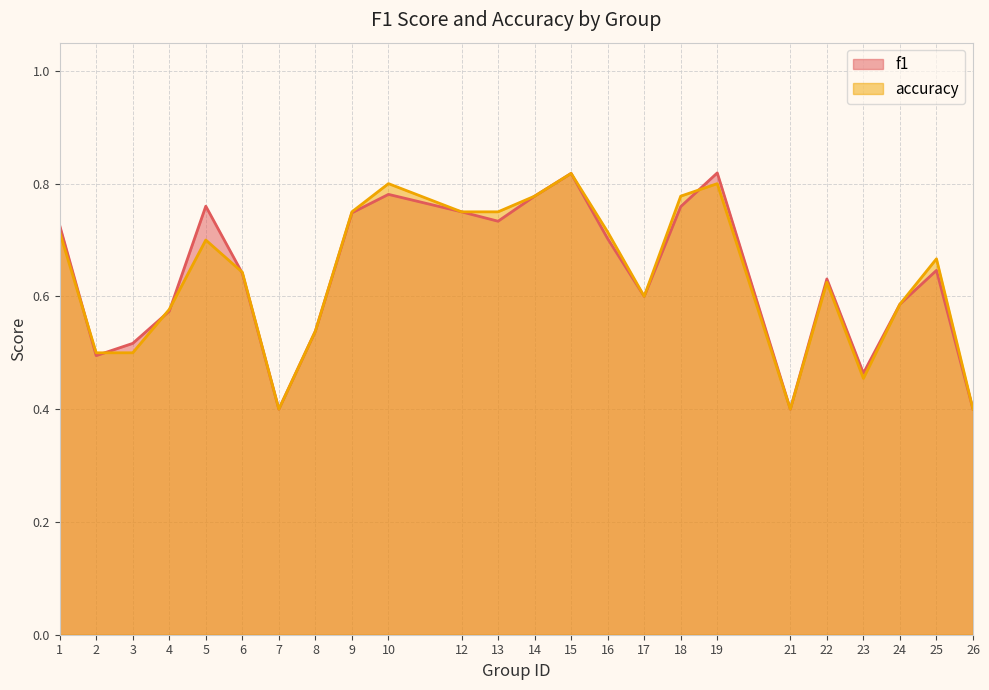

Where is f1 nearest to the value 0?

7